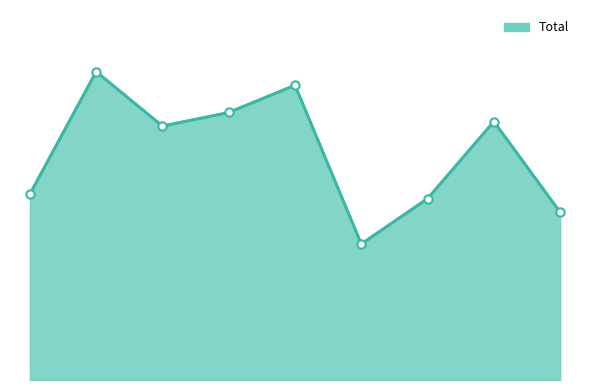

Does the chart have visible grid lines?

No